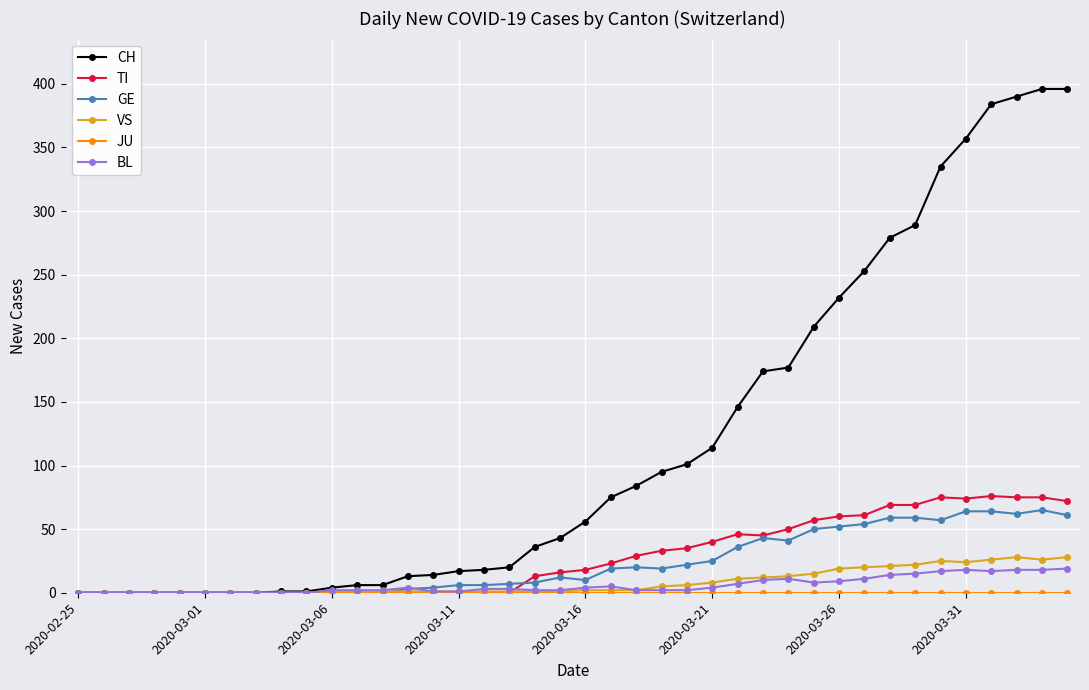

Which series has the widest spread of values?

CH